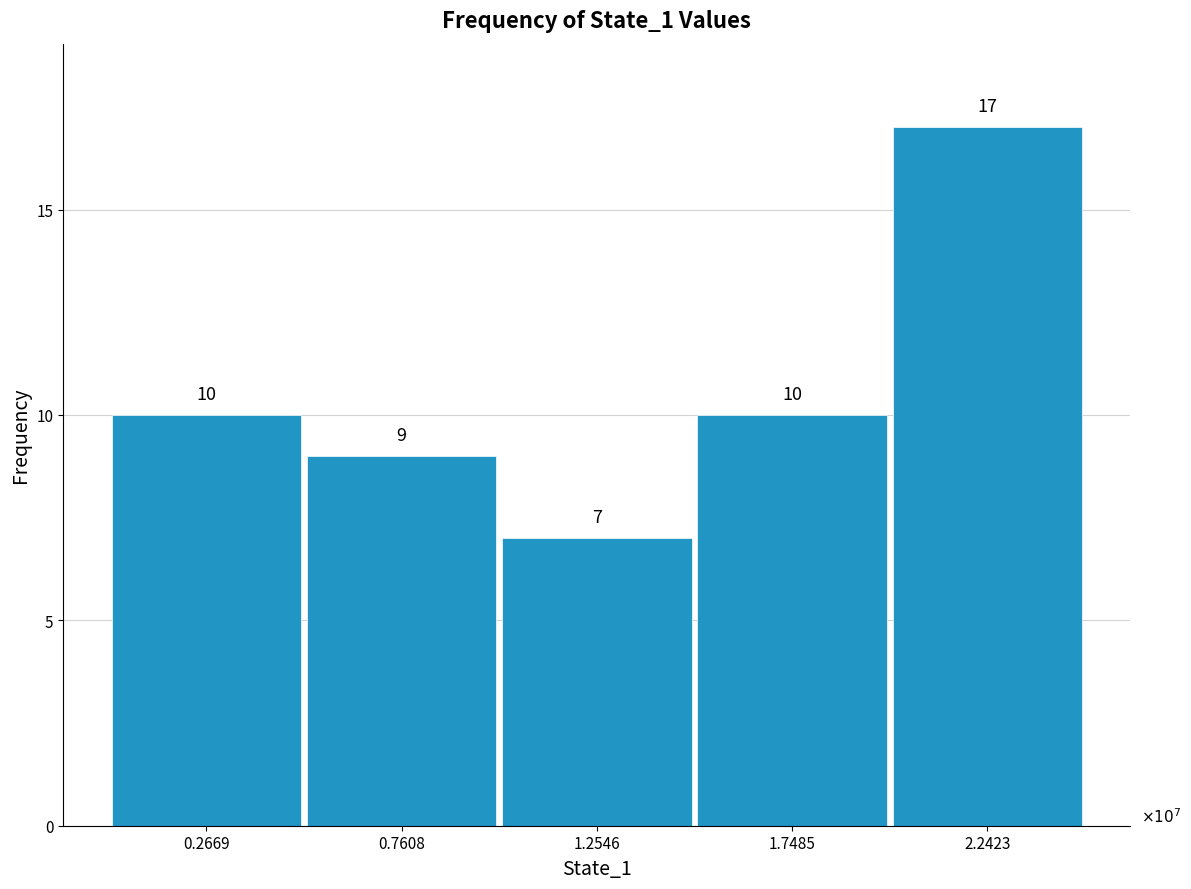

Reading right to left, transcribe all the data shown in this chart.

17	10	7	9	10